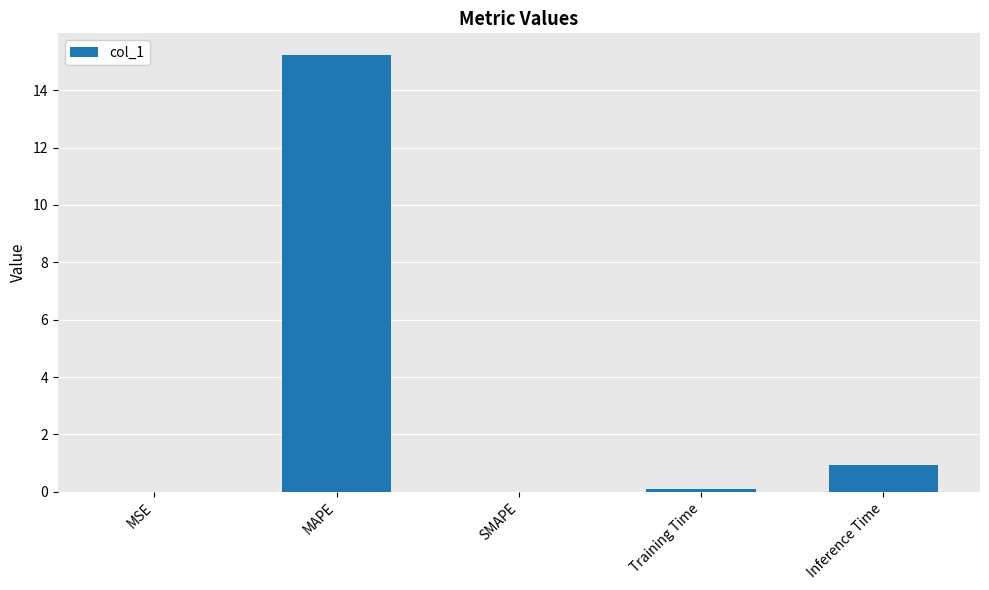

What is the maximum value shown in the chart?

15.2